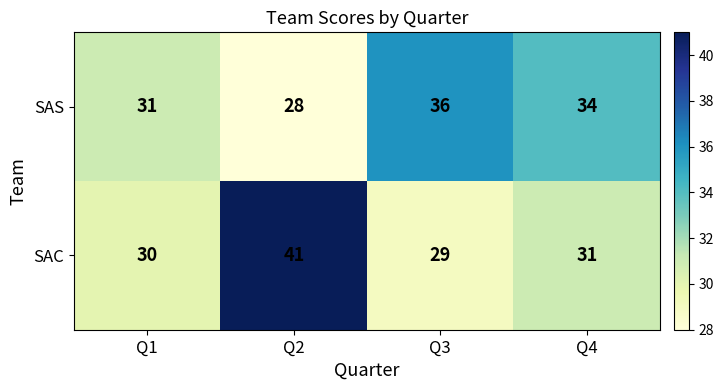

What is the maximum value shown in the chart?

41